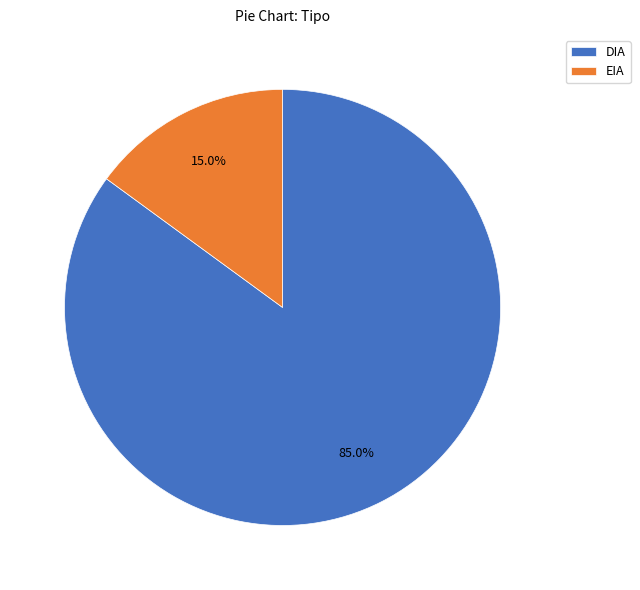

Does DIA account for over 50% of the chart?

Yes